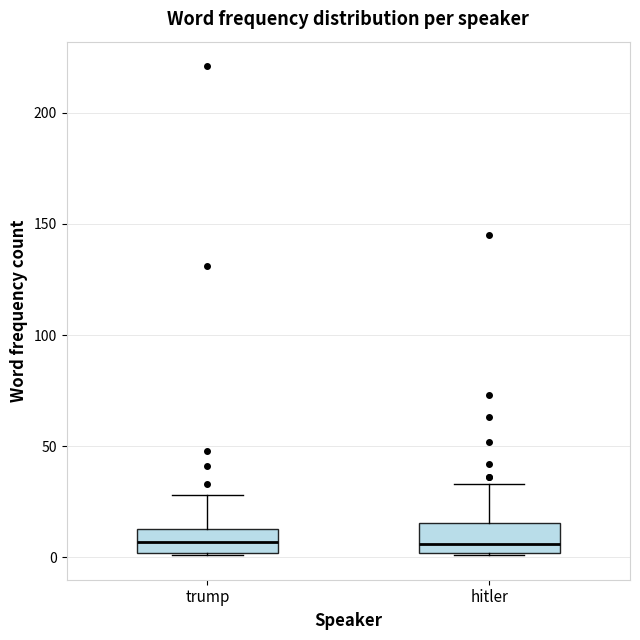

Where does the upper whisker of the box for hitler end on the y-axis? The values are not printed on the chart, so give them approximately, as read against the axis.

35